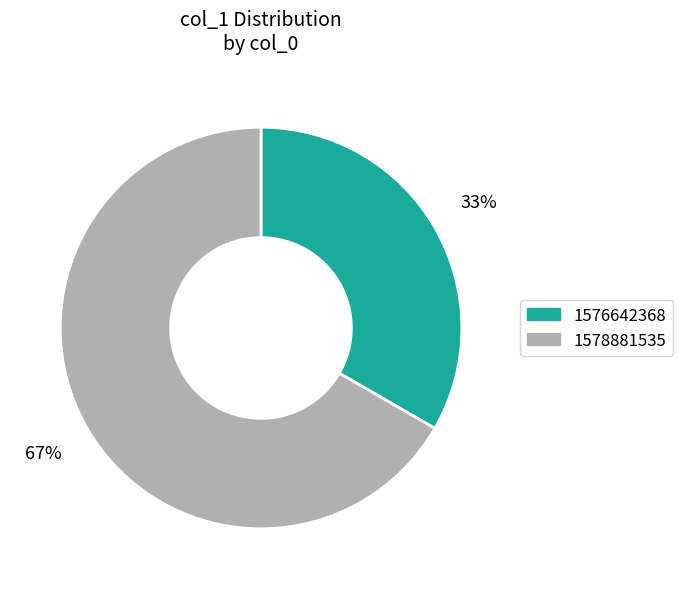

To the nearest percent, what is the average slice percentage?

50%